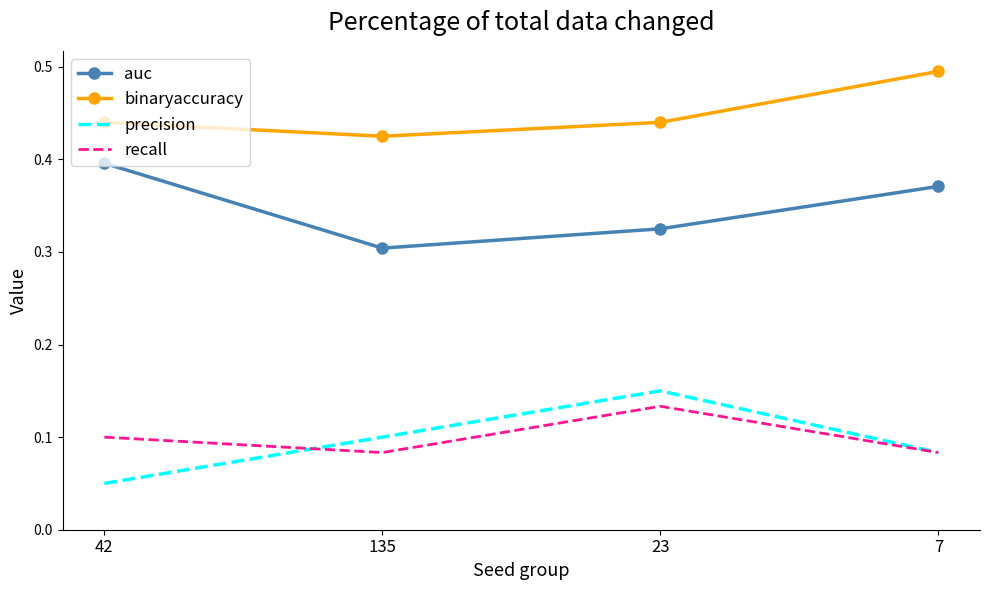

What position from the right is 42?

4